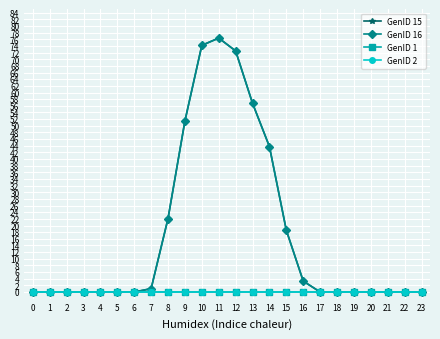

Does the chart have visible grid lines?

Yes